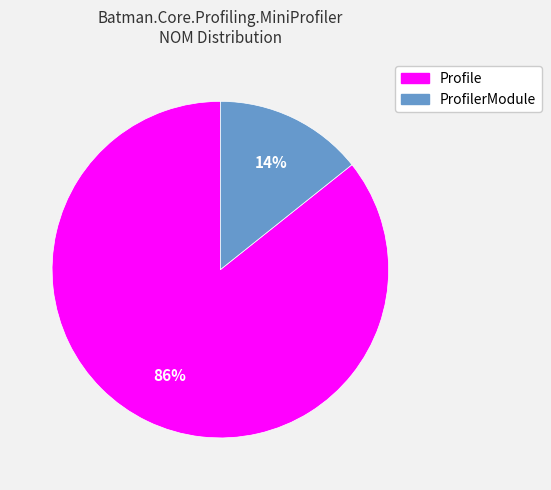

Combined, do ProfilerModule and Profile account for over 50%?

Yes